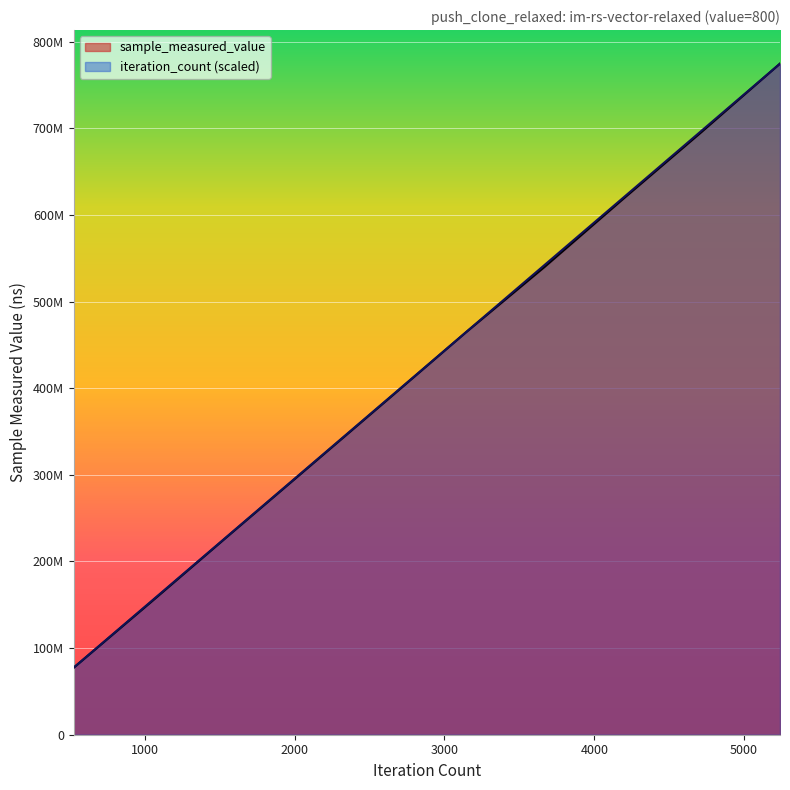

Reading left to right, what are all the values shown in this chart?

sample_measured_value: 77266429.0	154210079.0	231947302.0	309287951.0	386756319.0	464596339.0	539954366.0	618362447.0	695725913.0	774688208.0
iteration_count: 77468820.8	154937641.6	232406462.4	309875283.2	387344104.0	464812924.8	542281745.6	619750566.4	697219387.2	774688208.0